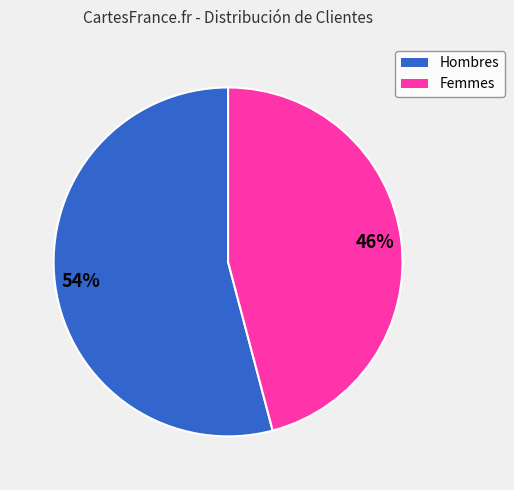

To the nearest percent, what is the average slice percentage?

50%